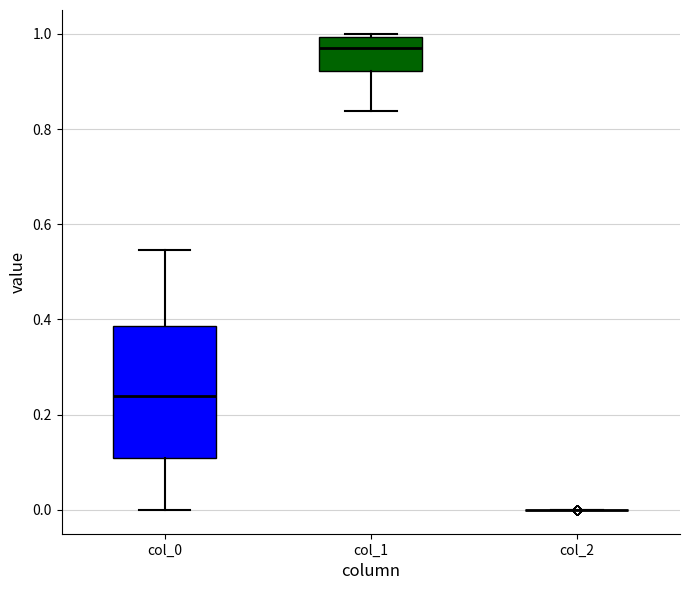

Reading left to right, read every box against the y-axis: the position of its median line, the range the box covers, and the ends of its whiskers. The values are not printed on the chart, so give them approximately, as read against the axis.

col_0: median 0.24, box 0.10 to 0.38, whiskers 0.00 to 0.54
col_1: median 0.98, box 0.92 to 1.00, whiskers 0.84 to 1.00
col_2: box collapsed to a line at 0.00, whiskers 0.00 to 0.00